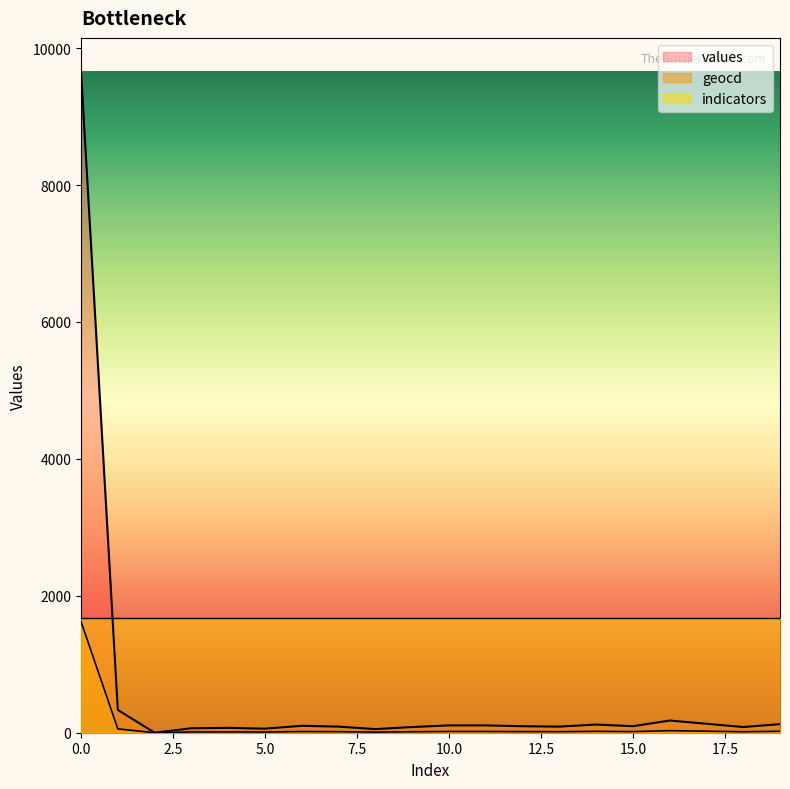

Which series changed the most between 4 and 7?

values